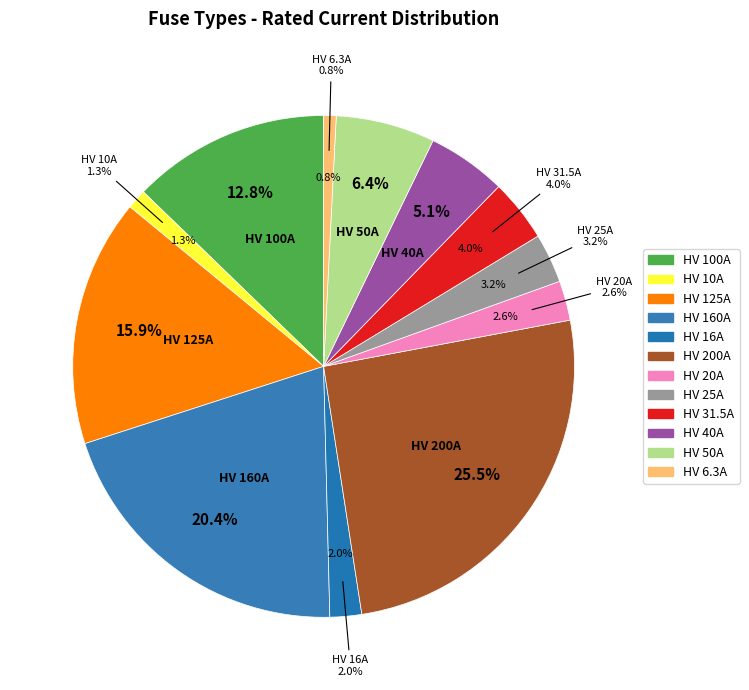

Rank the categories by value from lowest to highest.

HV 6.3A, HV 10A, HV 16A, HV 20A, HV 25A, HV 31.5A, HV 40A, HV 50A, HV 100A, HV 125A, HV 160A, HV 200A